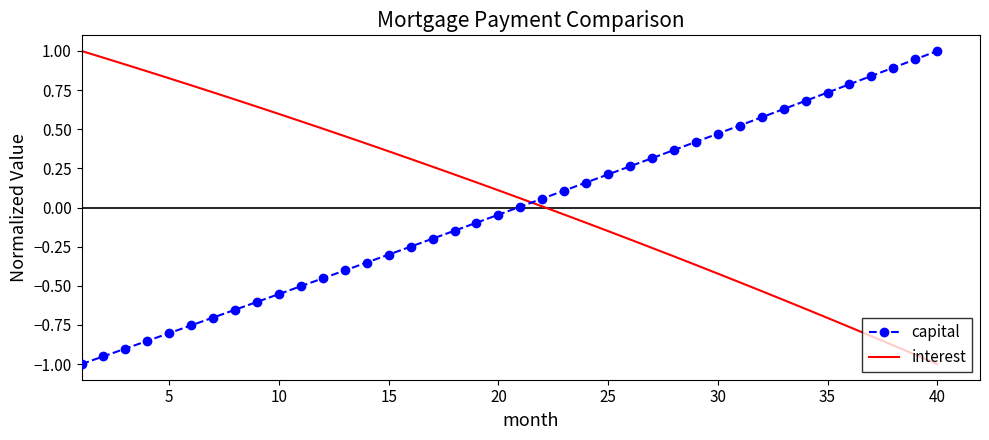

How many times do capital and interest cross each other?

1